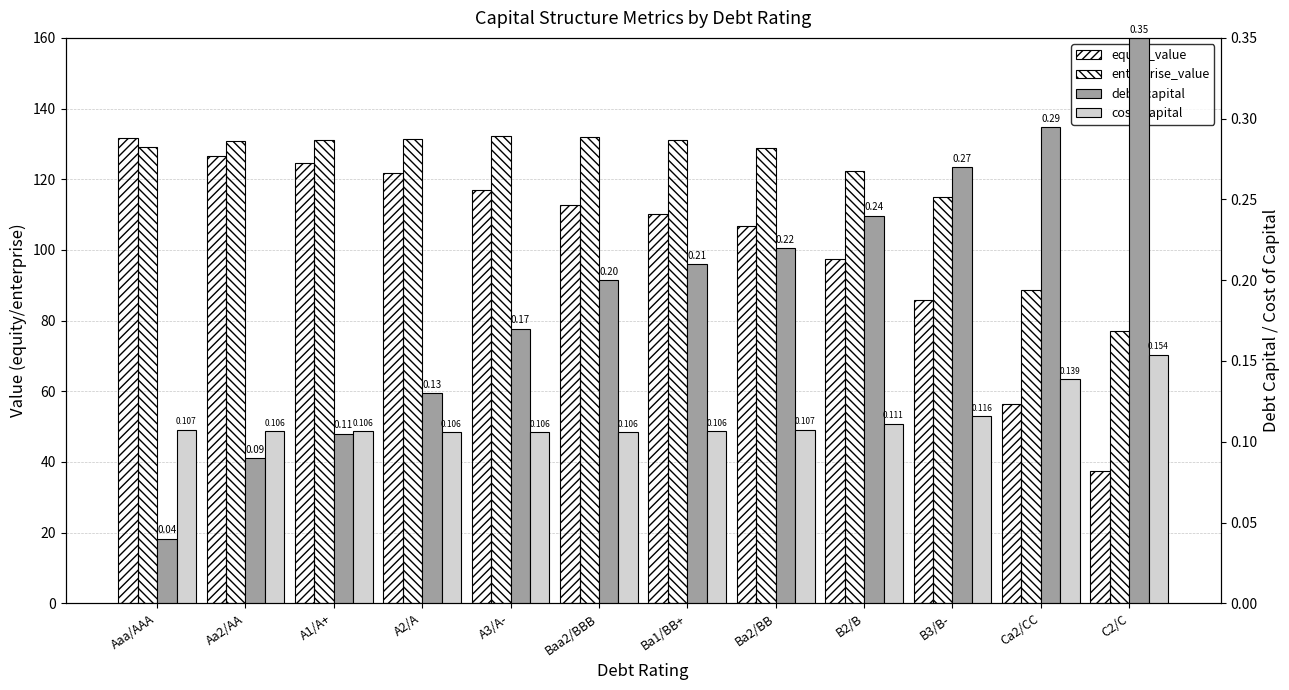

What is the sum of the enterprise_value values at A1/A+ and B2/B?

253.2